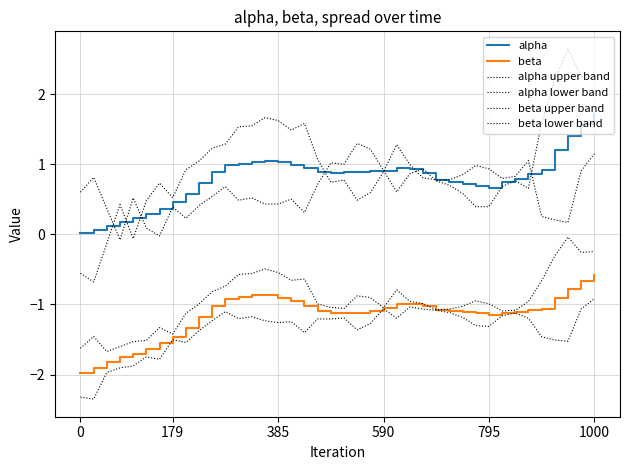

Reading left to right, extract all data points from this chart.

alpha: 0.0	0.1	0.1	0.2	0.2	0.3	0.4	0.5	0.6	0.7	0.9	1.0	1.0	1.0	1.0	1.0	1.0	0.9	0.9	0.9	0.9	0.9	0.9	0.9	0.9	0.9	0.9	0.8	0.7	0.7	0.7	0.7	0.7	0.8	0.9	0.9	1.2	1.4	1.6	1.7
beta: -2.0	-1.9	-1.8	-1.8	-1.7	-1.6	-1.6	-1.5	-1.3	-1.2	-1.0	-0.9	-0.9	-0.9	-0.9	-0.9	-1.0	-1.0	-1.1	-1.1	-1.1	-1.1	-1.1	-1.1	-1.0	-1.0	-1.0	-1.1	-1.1	-1.1	-1.1	-1.2	-1.1	-1.1	-1.1	-1.1	-0.9	-0.8	-0.7	-0.6
alpha upper band: 0.6	0.8	0.4	-0.1	0.5	0.1	-0.0	0.4	0.2	0.4	0.5	0.7	0.5	0.5	0.4	0.4	0.5	0.3	0.7	1.0	1.0	1.3	1.2	0.9	0.6	0.9	0.9	0.8	0.7	0.6	0.4	0.4	0.7	0.8	0.7	1.6	2.2	2.6	2.2	2.3
alpha lower band: -0.6	-0.7	-0.1	0.4	-0.1	0.5	0.7	0.5	0.9	1.0	1.2	1.3	1.5	1.5	1.7	1.6	1.5	1.6	1.1	0.7	0.8	0.5	0.6	0.9	1.3	1.0	0.8	0.8	0.8	0.8	1.0	0.9	0.8	0.8	1.1	0.3	0.2	0.2	0.9	1.1
beta upper band: -1.6	-1.5	-1.7	-1.6	-1.5	-1.5	-1.3	-1.4	-1.1	-1.0	-0.8	-0.7	-0.6	-0.6	-0.5	-0.5	-0.7	-0.6	-1.0	-1.0	-1.1	-0.9	-0.9	-1.0	-0.8	-1.0	-1.0	-1.1	-1.1	-1.0	-0.9	-1.0	-1.1	-1.1	-1.0	-0.7	-0.3	-0.0	-0.3	-0.2
beta lower band: -2.3	-2.4	-2.0	-1.9	-1.9	-1.7	-1.8	-1.5	-1.5	-1.4	-1.2	-1.1	-1.2	-1.2	-1.2	-1.3	-1.2	-1.4	-1.2	-1.2	-1.2	-1.4	-1.3	-1.1	-1.2	-1.0	-1.1	-1.1	-1.1	-1.2	-1.3	-1.3	-1.2	-1.1	-1.2	-1.5	-1.5	-1.5	-1.1	-0.9